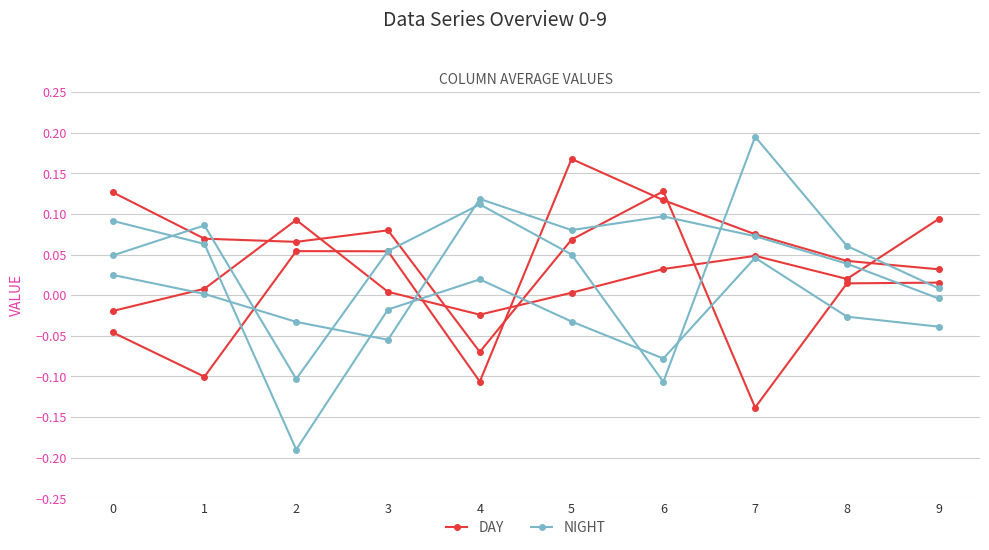

What are all the series names shown in the legend?

DAY, NIGHT